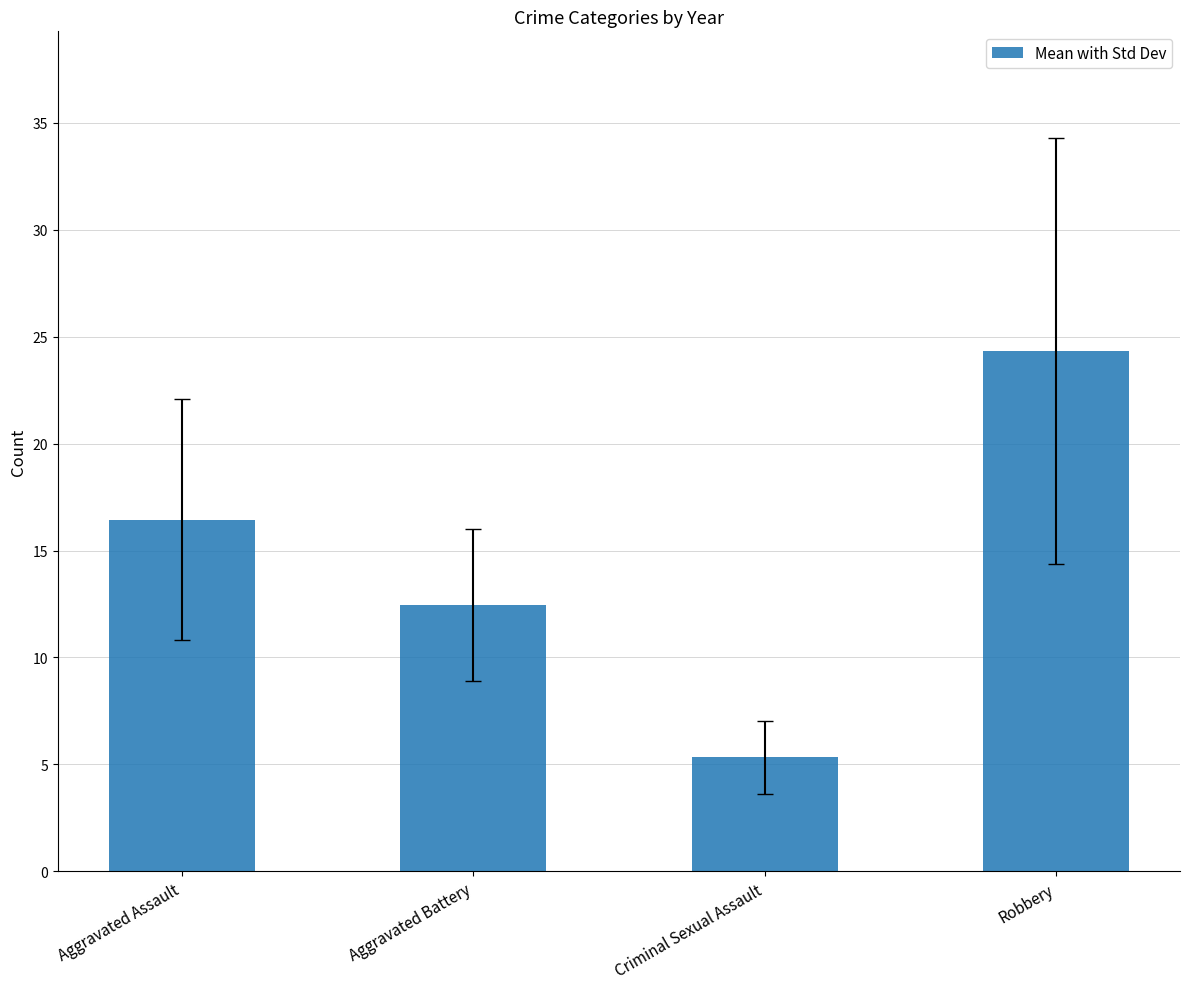

The value at Robbery is 24.3. True or false?

True